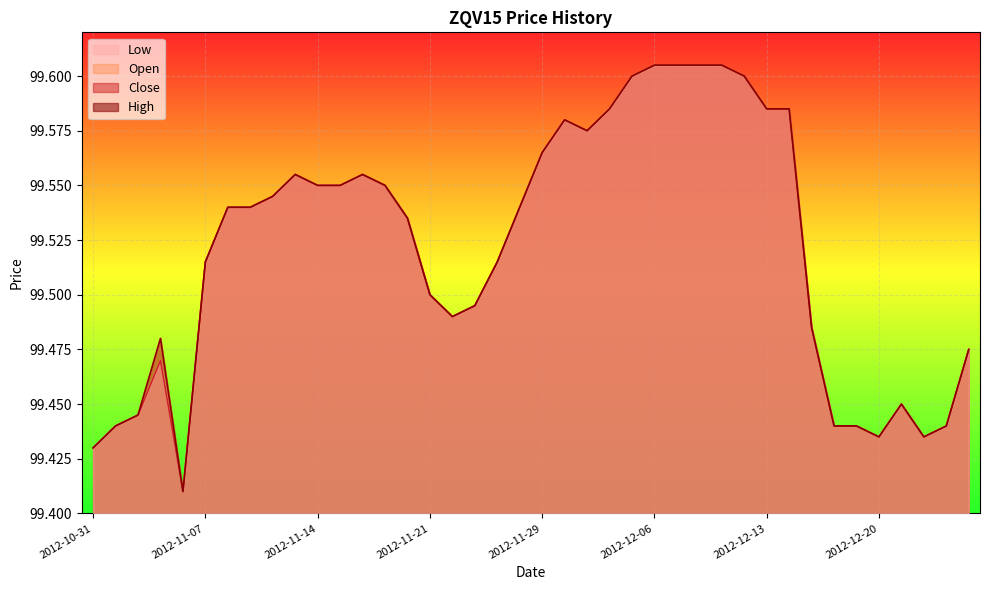

True or false: High and Open intersect in this chart.

False